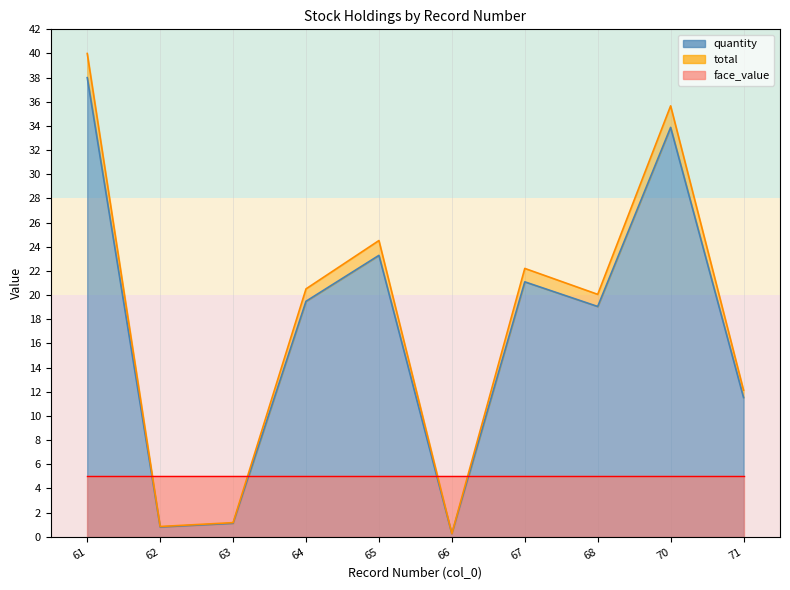

What is the sum of all quantity values?

168.5